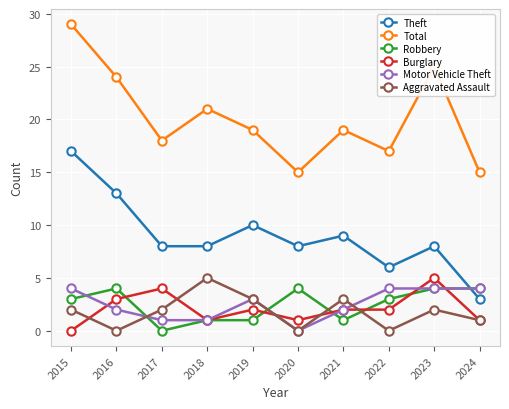

Which series ends up on top after the final intersection of Aggravated Assault and Robbery?

Robbery